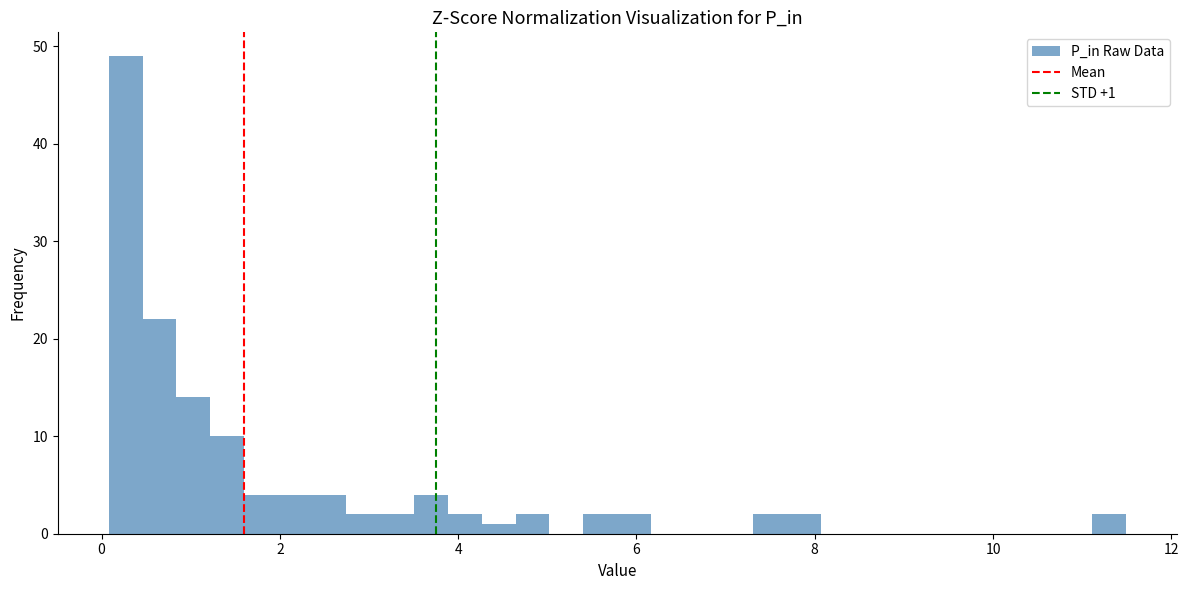

Around what value on the x-axis is the tallest bar? Give the approximate position of its centre, as read against the axis.

0.2